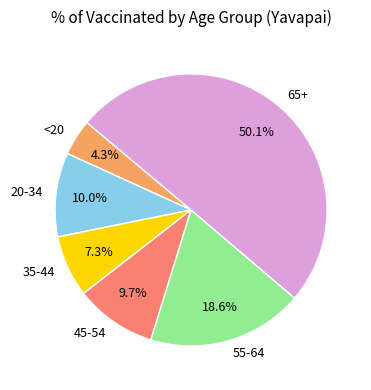

Between 20-34 and 55-64, which is larger?

55-64